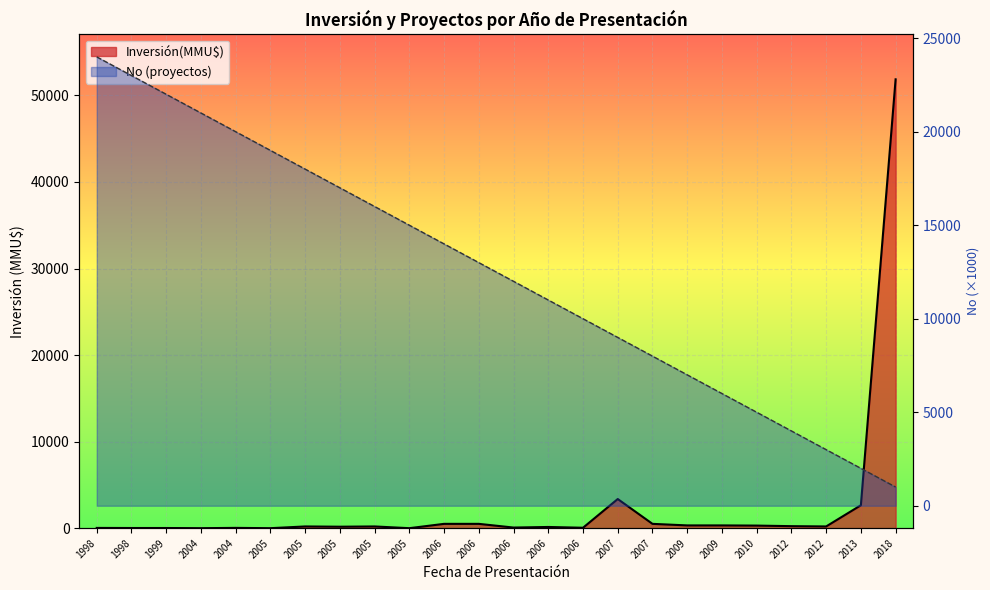

Which has a higher value, 2013 or 2010?

2013